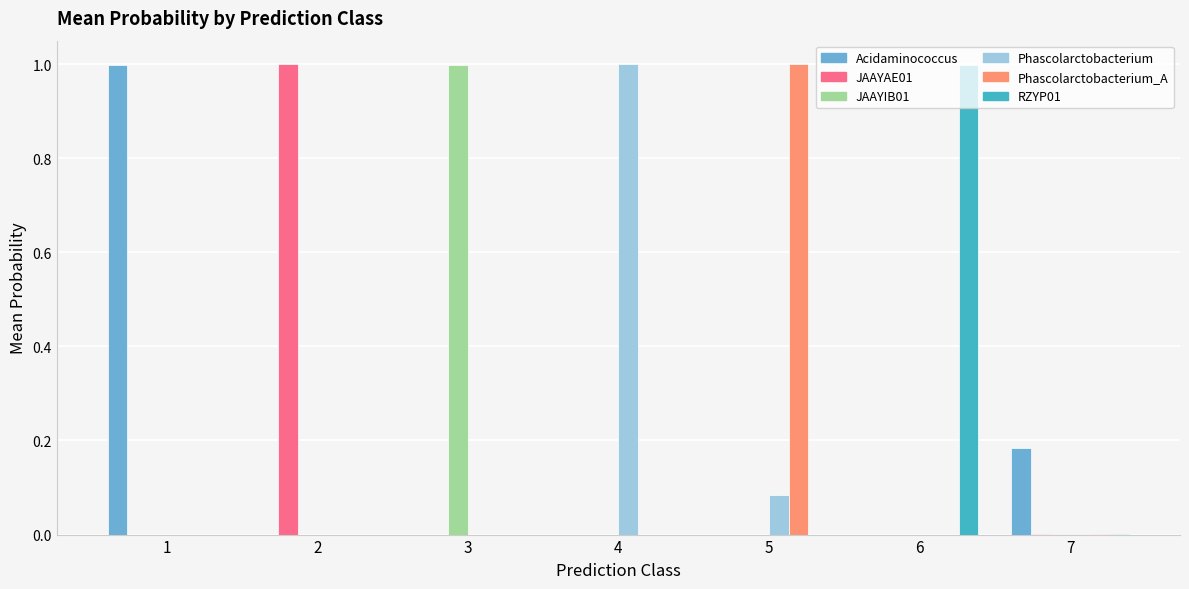

What is the total value across all series at 3?

1.0